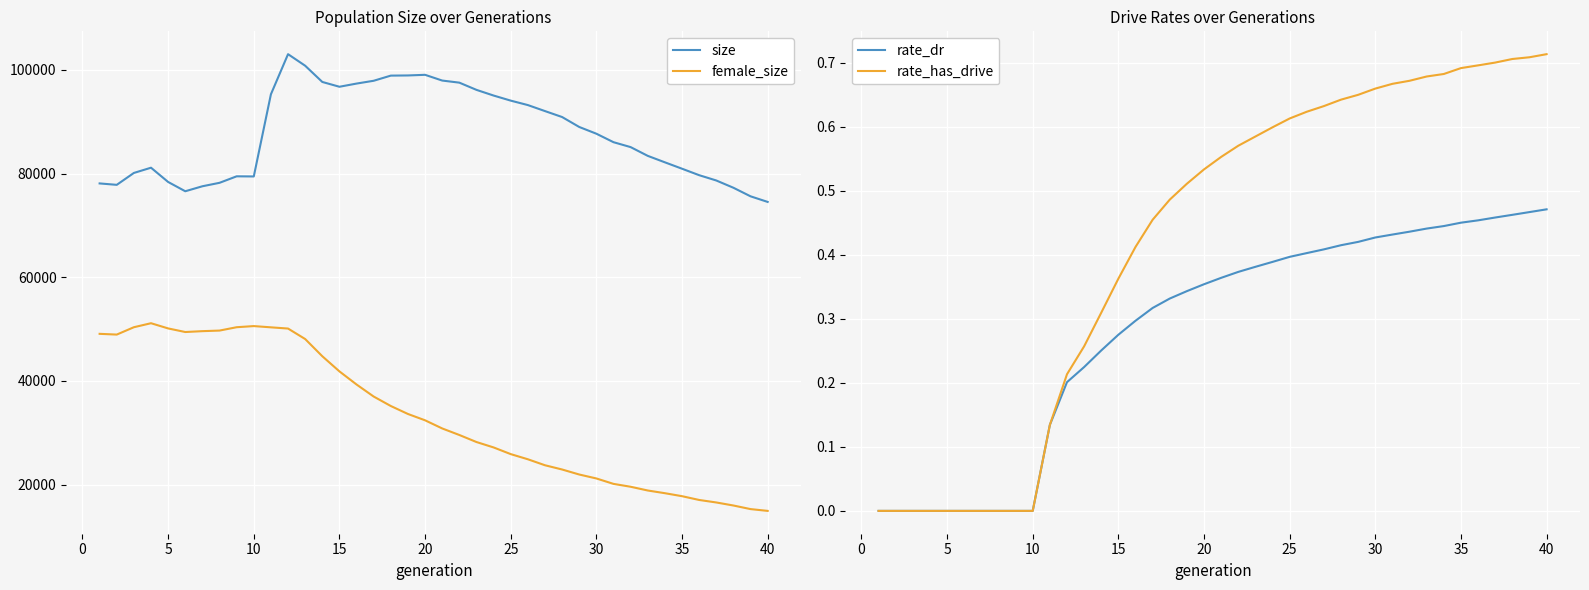

What is the average value of the rate_dr series?

0.3